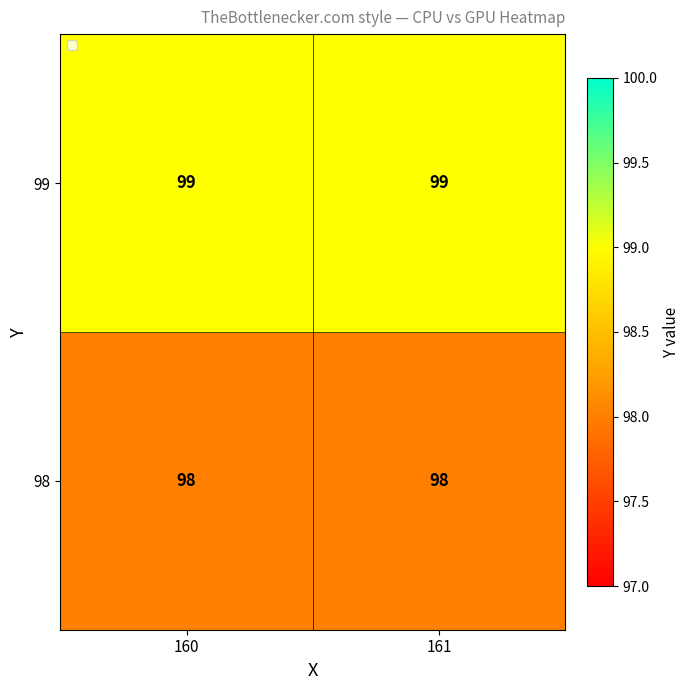

What is the approximate value of 98 at 160?

98